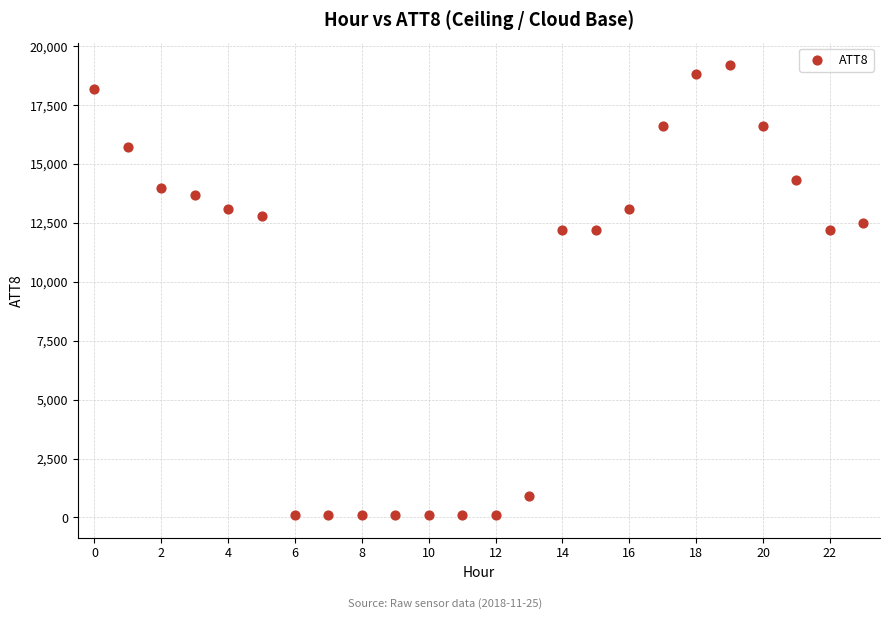

How many points are shown in the scatter plot?

24